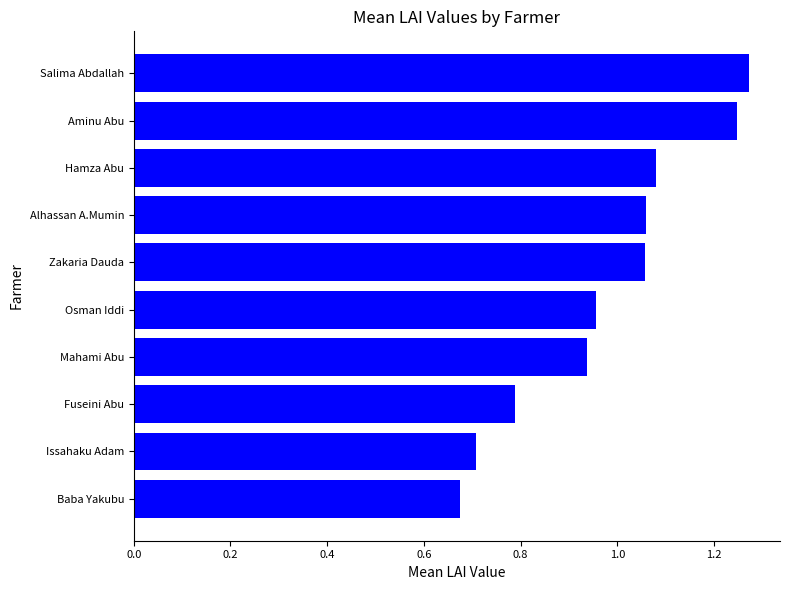

What is the sum of all values?

9.8